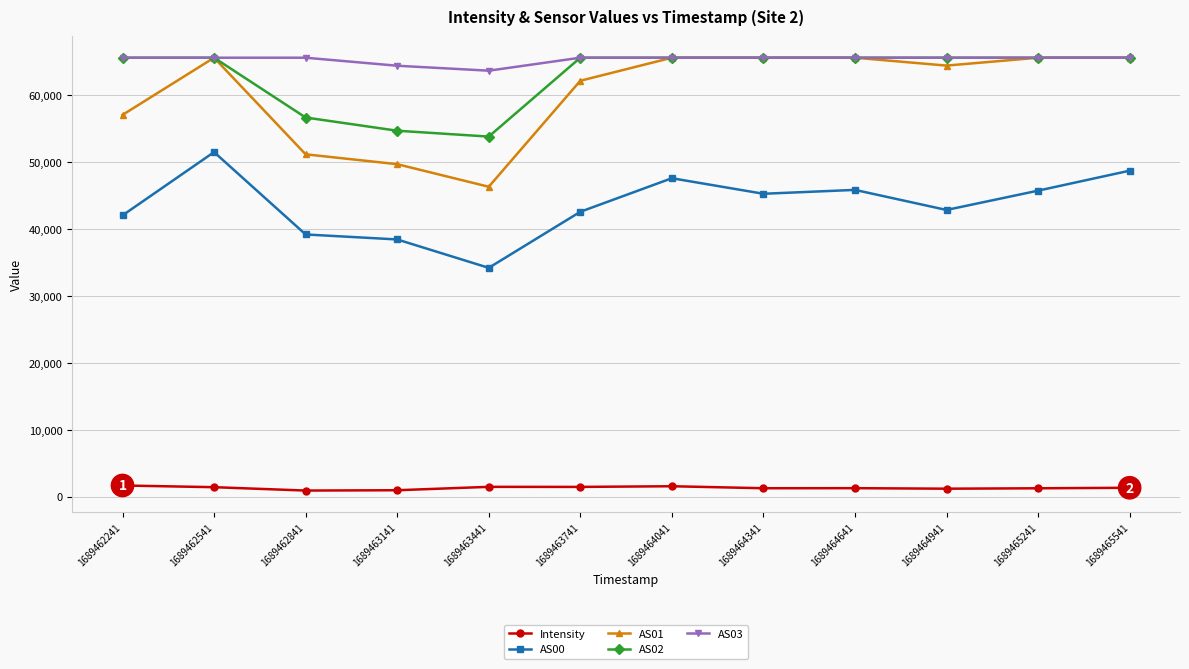

Which series has the widest spread of values?

AS01